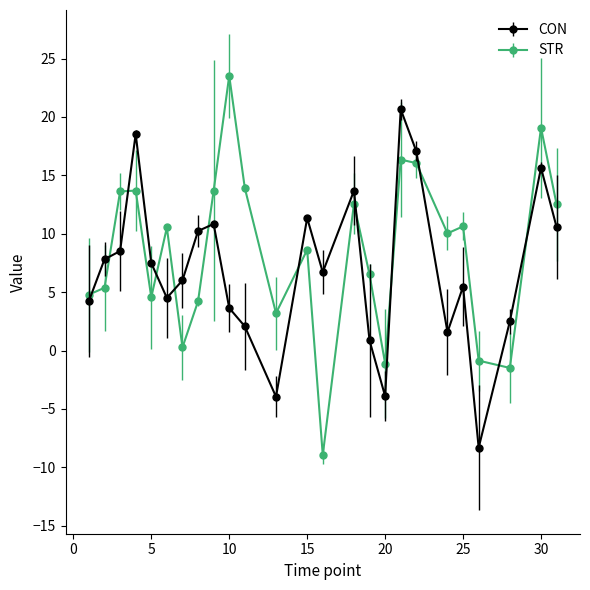

Rank the series by their maximum value, from lowest to highest.

CON, STR